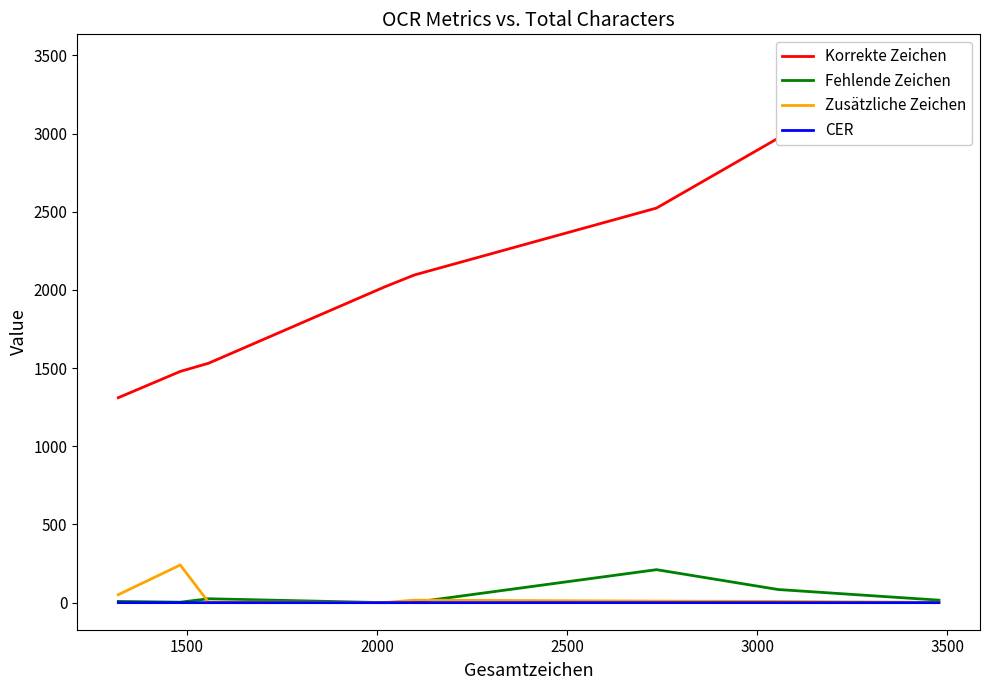

How many lines are shown in the chart?

4